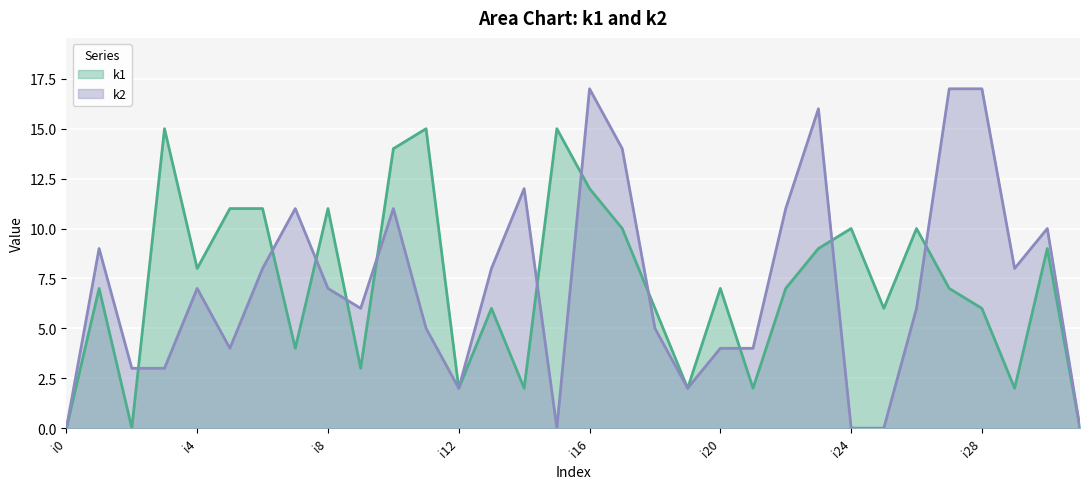

Which category has the highest value across all series?

i16